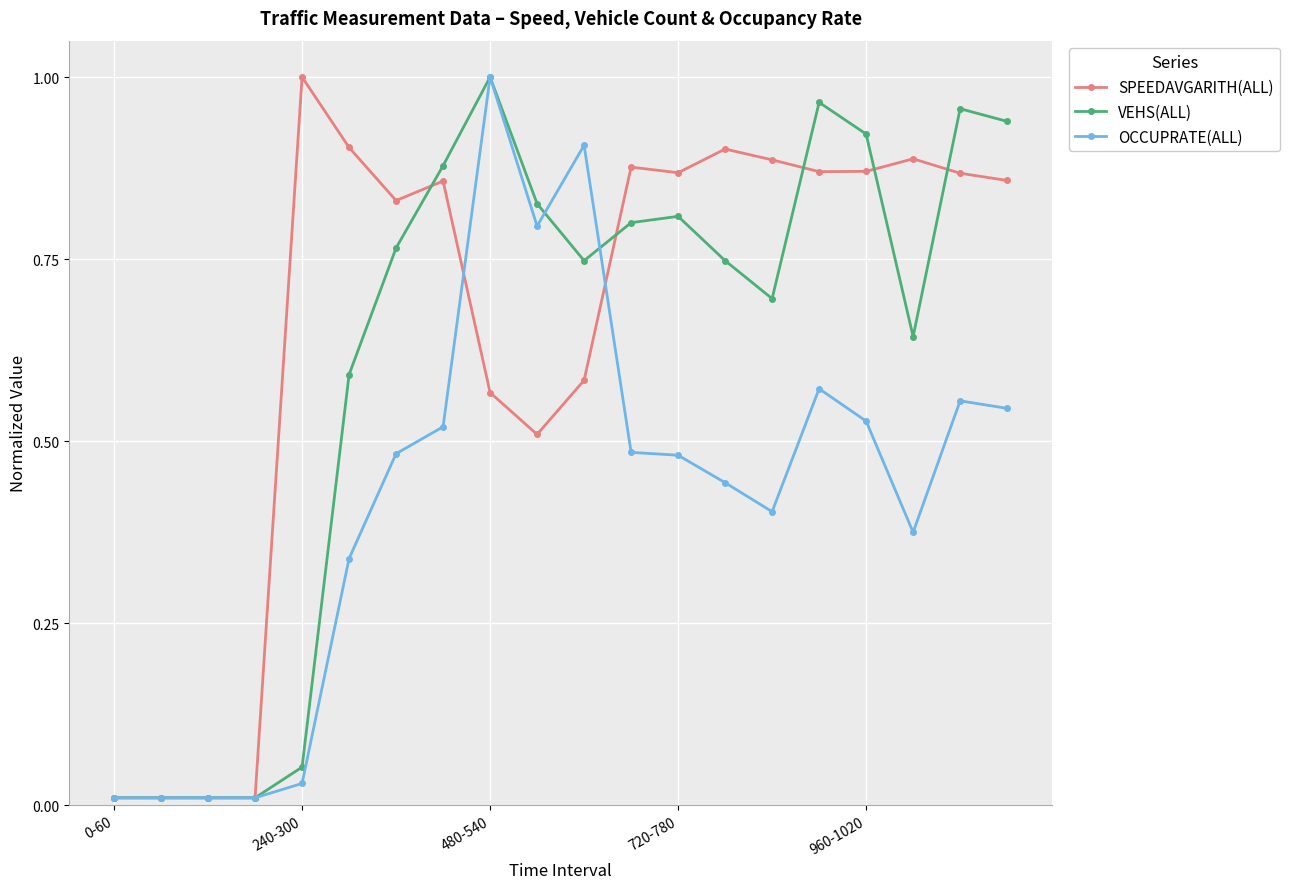

List the series in order of their overall mean, lowest first.

OCCUPRATE(ALL), VEHS(ALL), SPEEDAVGARITH(ALL)